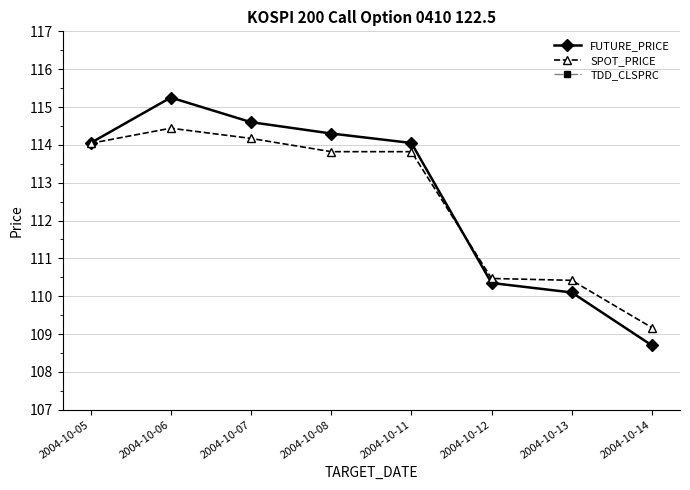

Is it true that TDD_CLSPRC equals 0.0 at 2004-10-13?

False